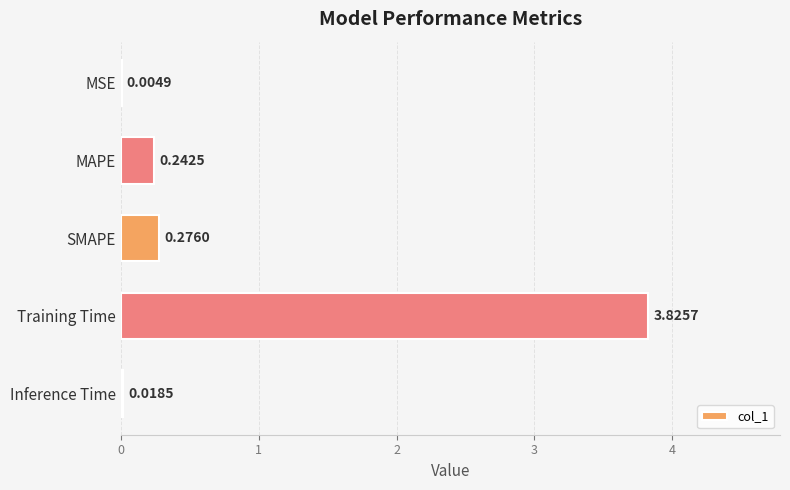

What is the sum of the values at Training Time and SMAPE?

4.1